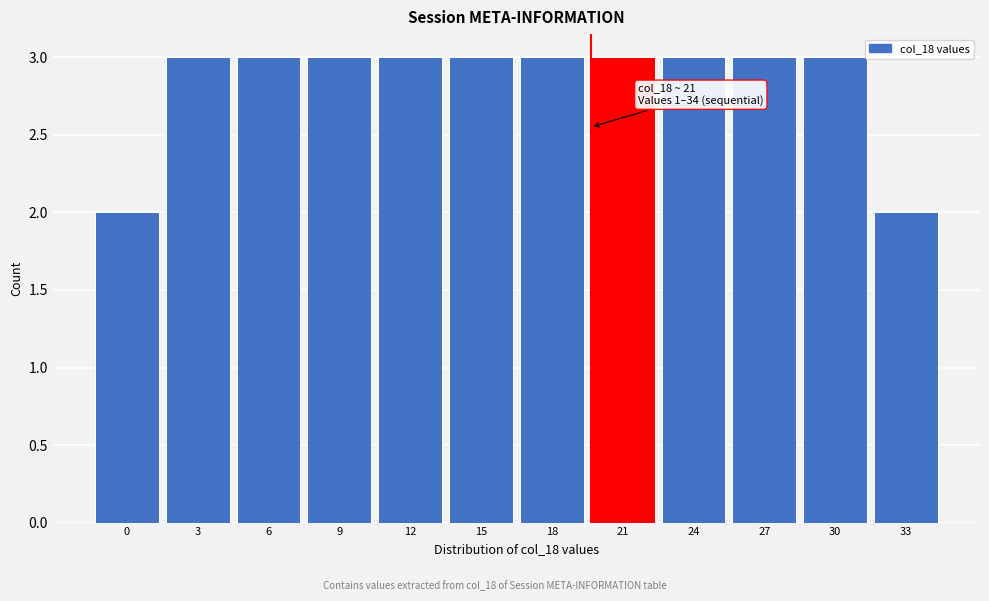

Reading left to right, extract all data points from this chart.

0=2	3=3	6=3	9=3	12=3	15=3	18=3	21=3	24=3	27=3	30=3	33=2